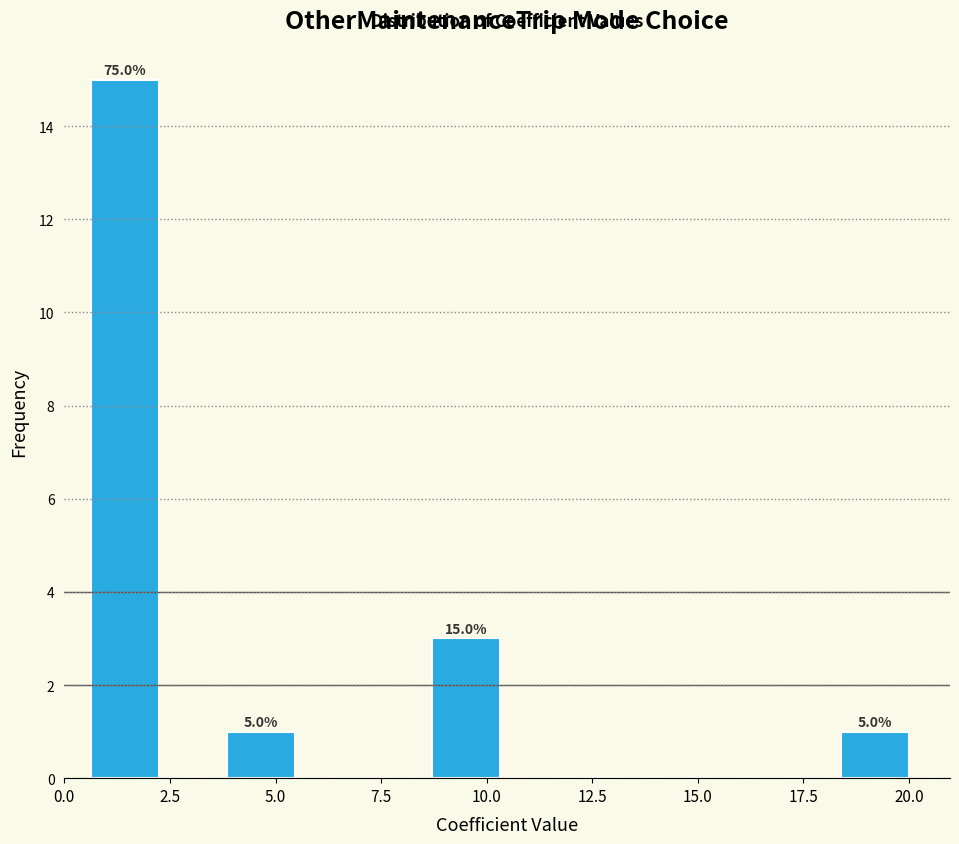

Around what value on the x-axis is the tallest bar? Give the approximate position of its centre, as read against the axis.

1.5